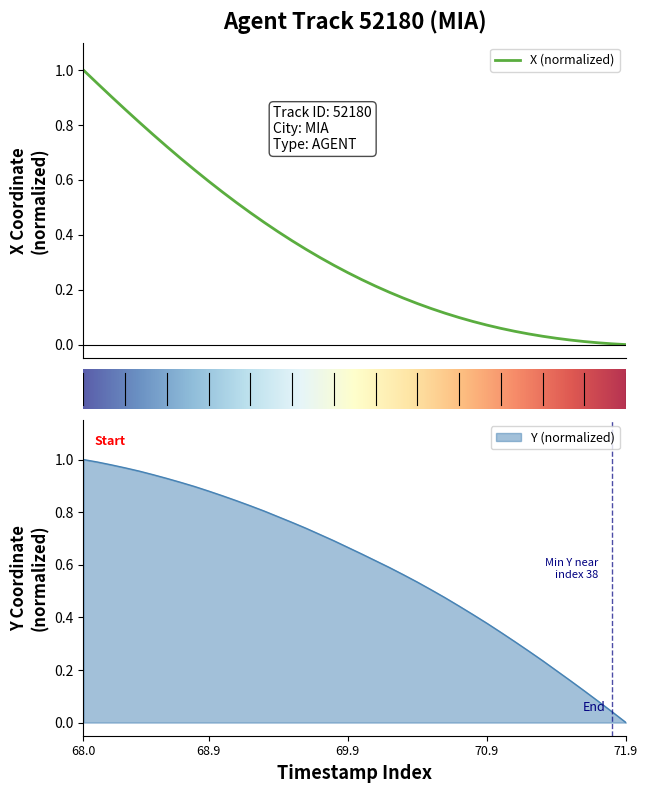

Is it true that X equals 0.1 at 24?

True